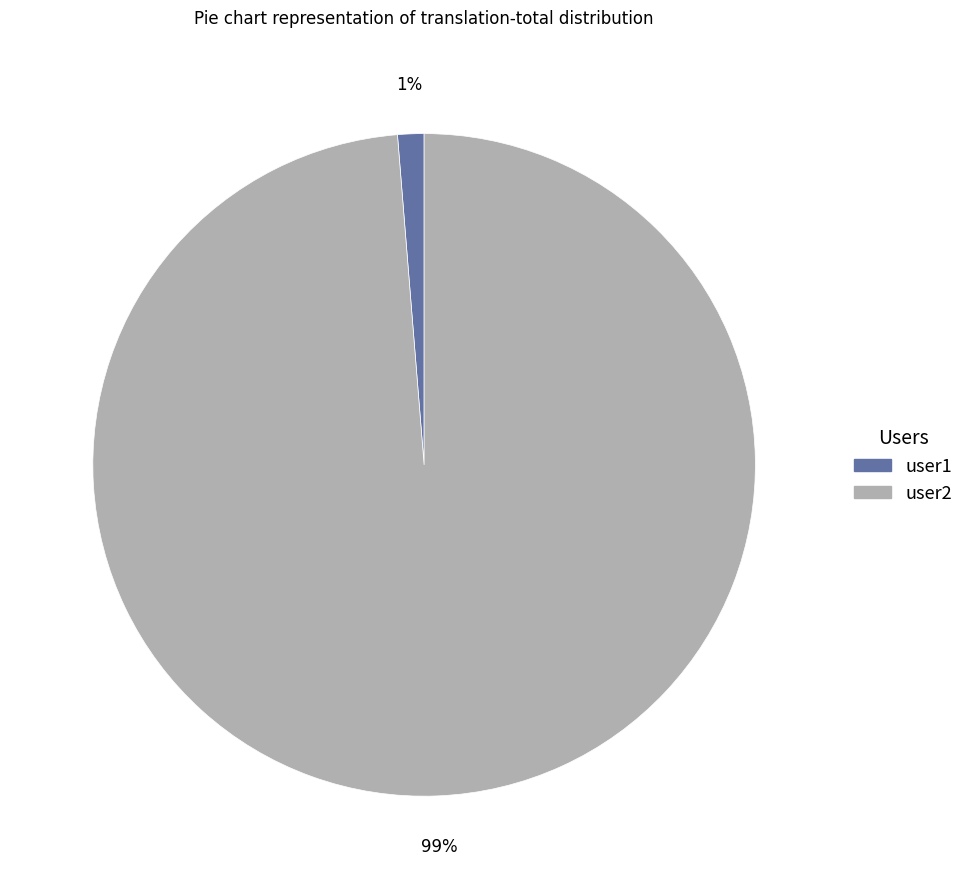

Combined, do user1 and user2 account for over 50%?

Yes